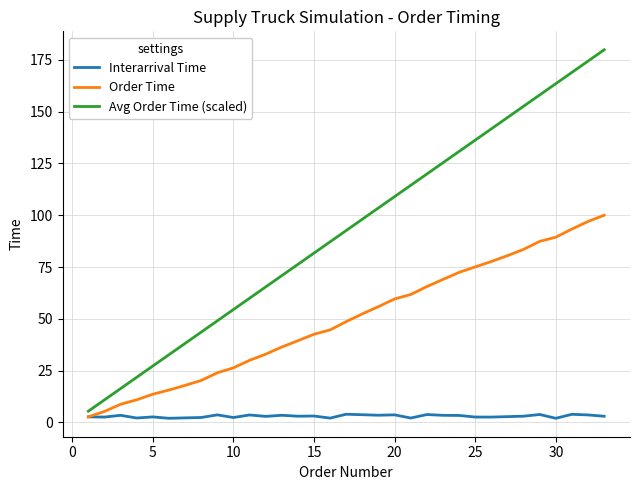

How many values in the Avg Order Time (scaled) series exceed 92?

17